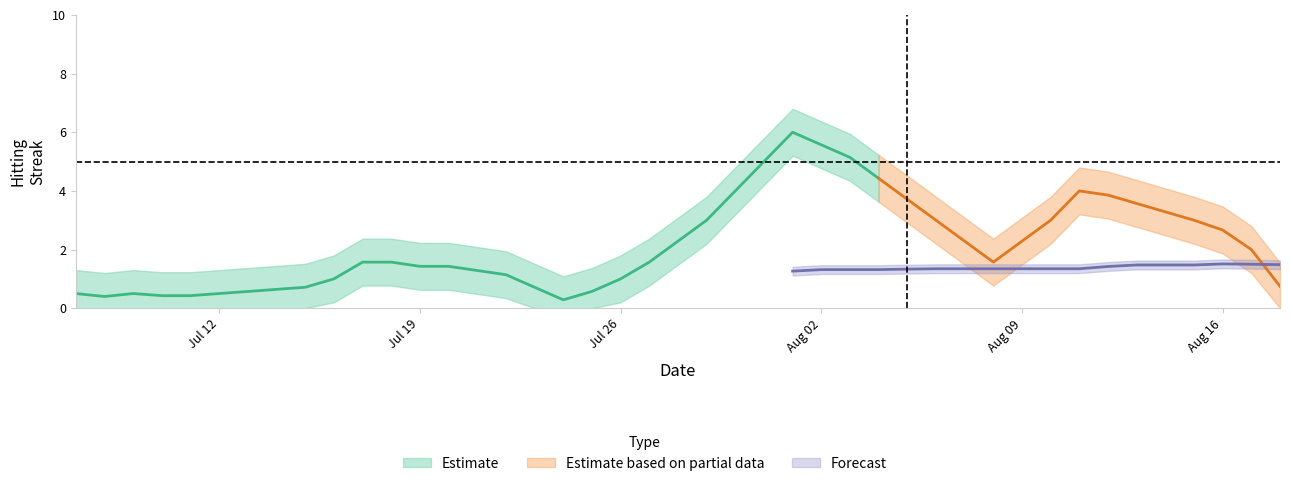

How many values in the Streak series exceed 1?

18